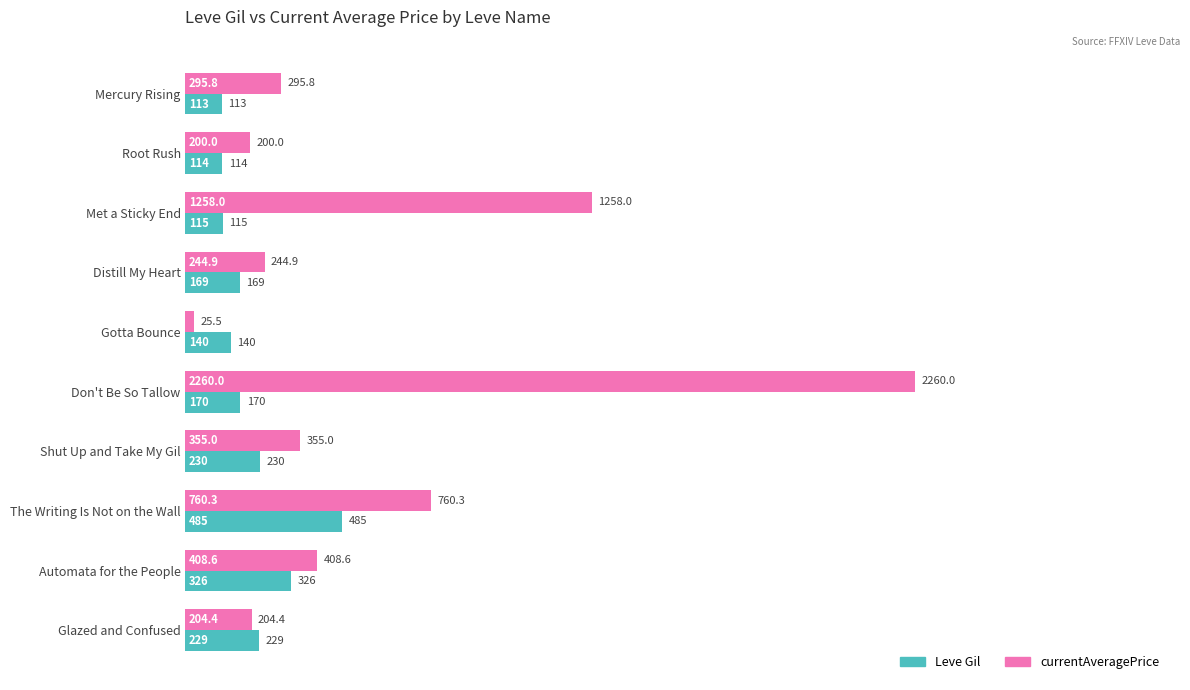

List the series in order of their overall mean, highest first.

currentAveragePrice, Leve Gil